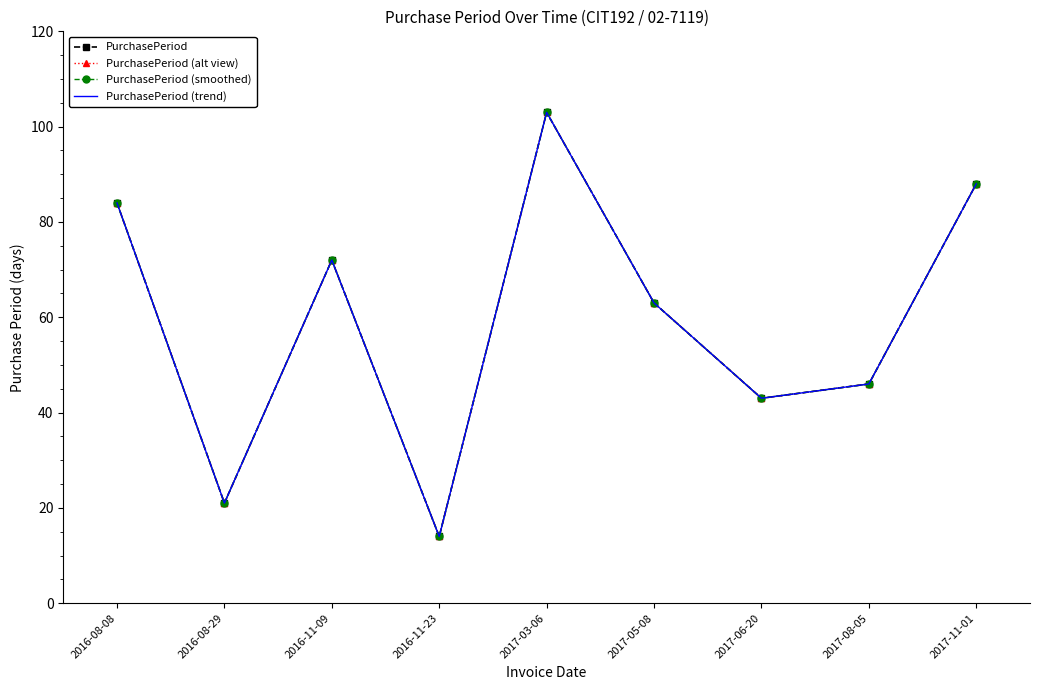

The value of PurchasePeriod (smoothed) at 2017-08-05 is 46. True or false?

True